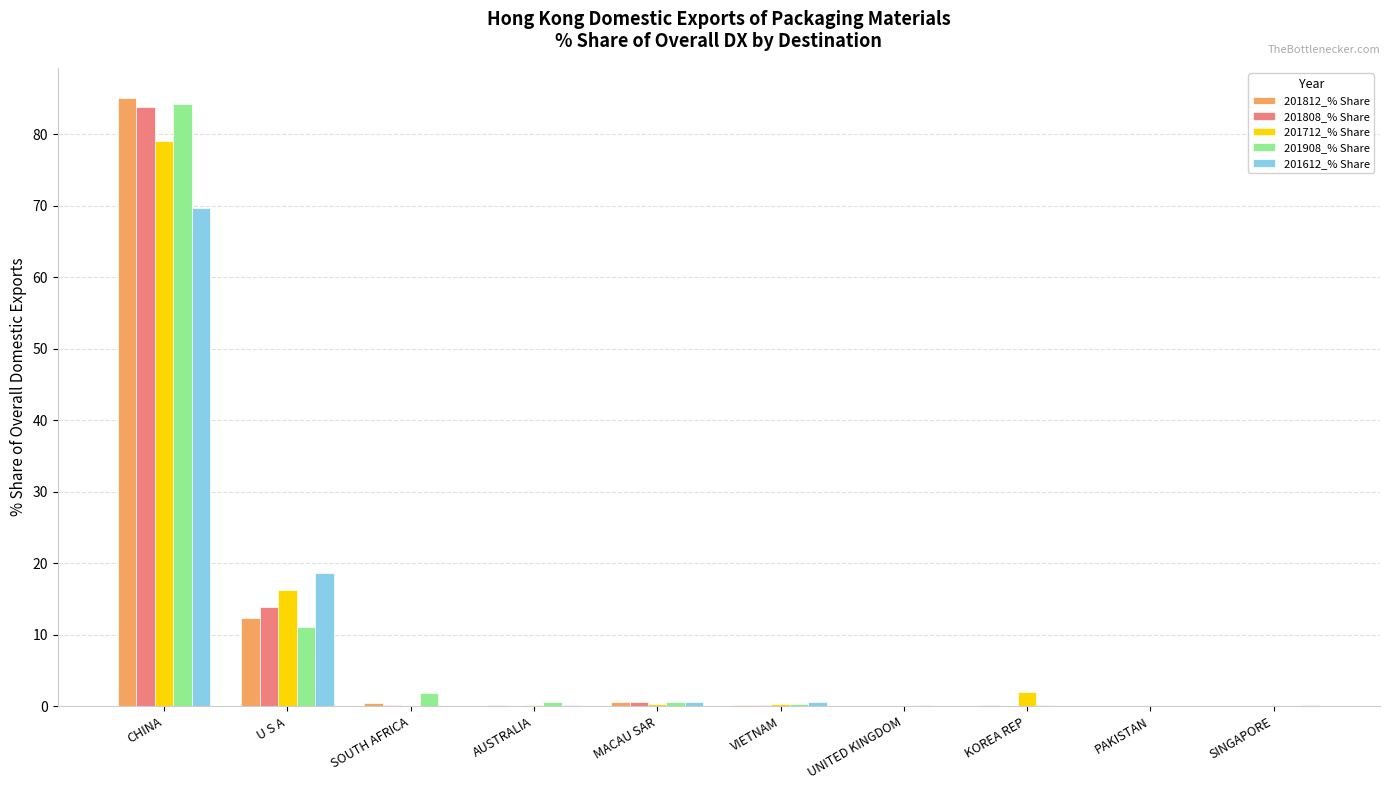

What is the total value across all series at SINGAPORE?

0.5